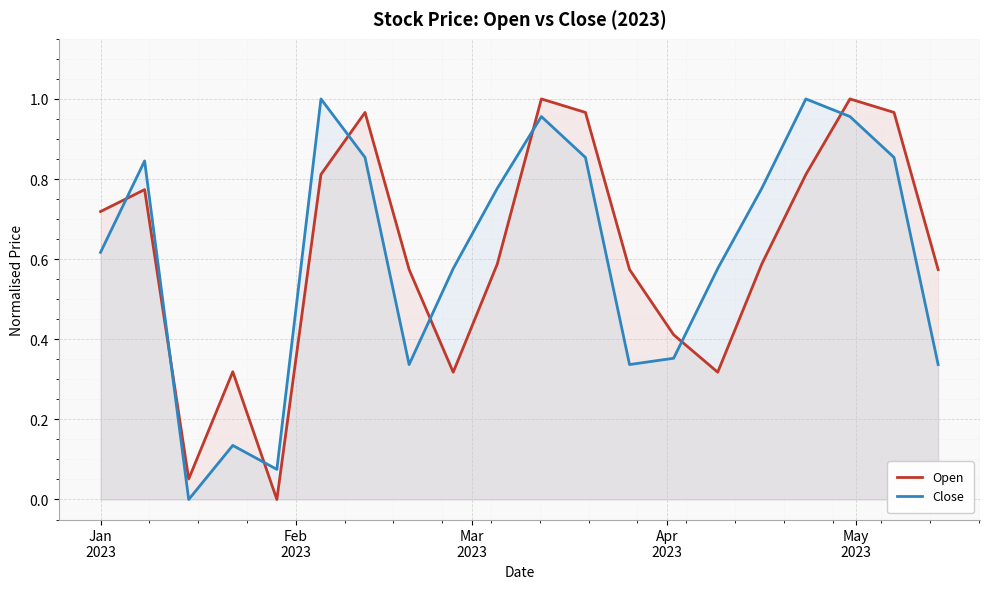

List the series in order of their peak value, lowest first.

Open, Close